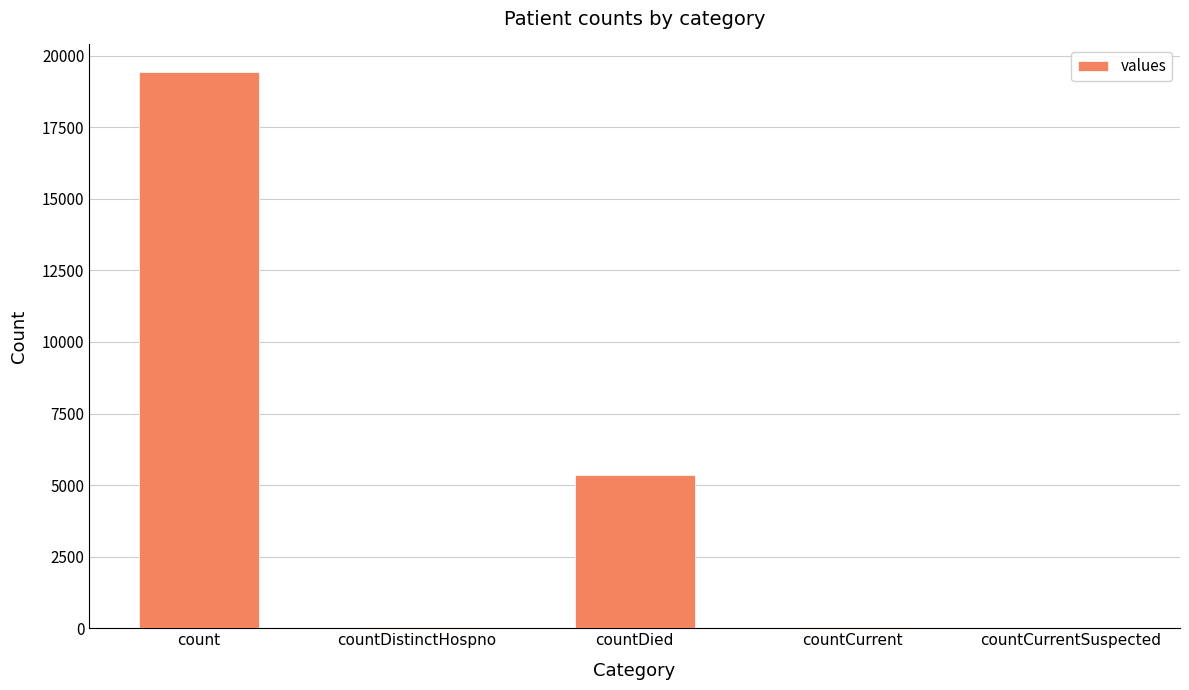

Where is the data nearest to the value 9710?

countDied